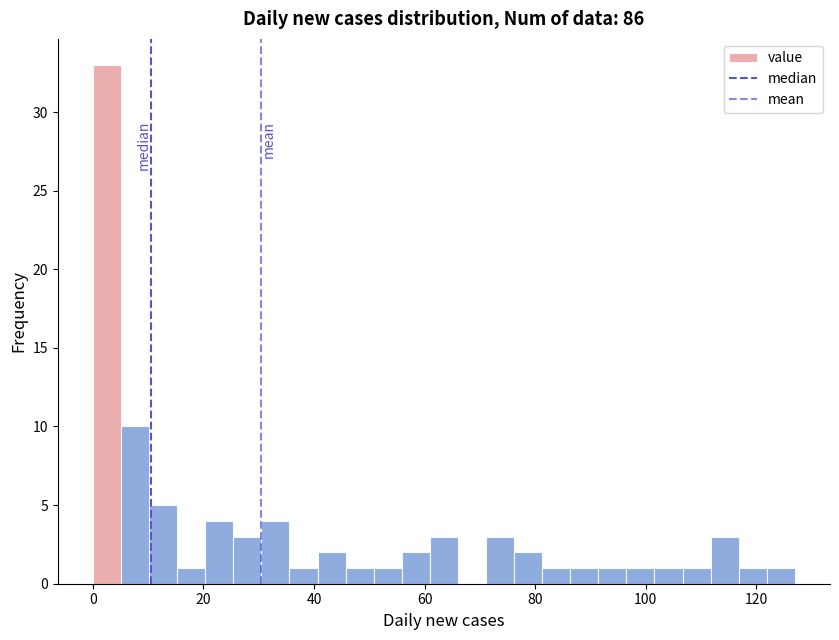

Around what value on the x-axis is the tallest bar? Give the approximate position of its centre, as read against the axis.

2